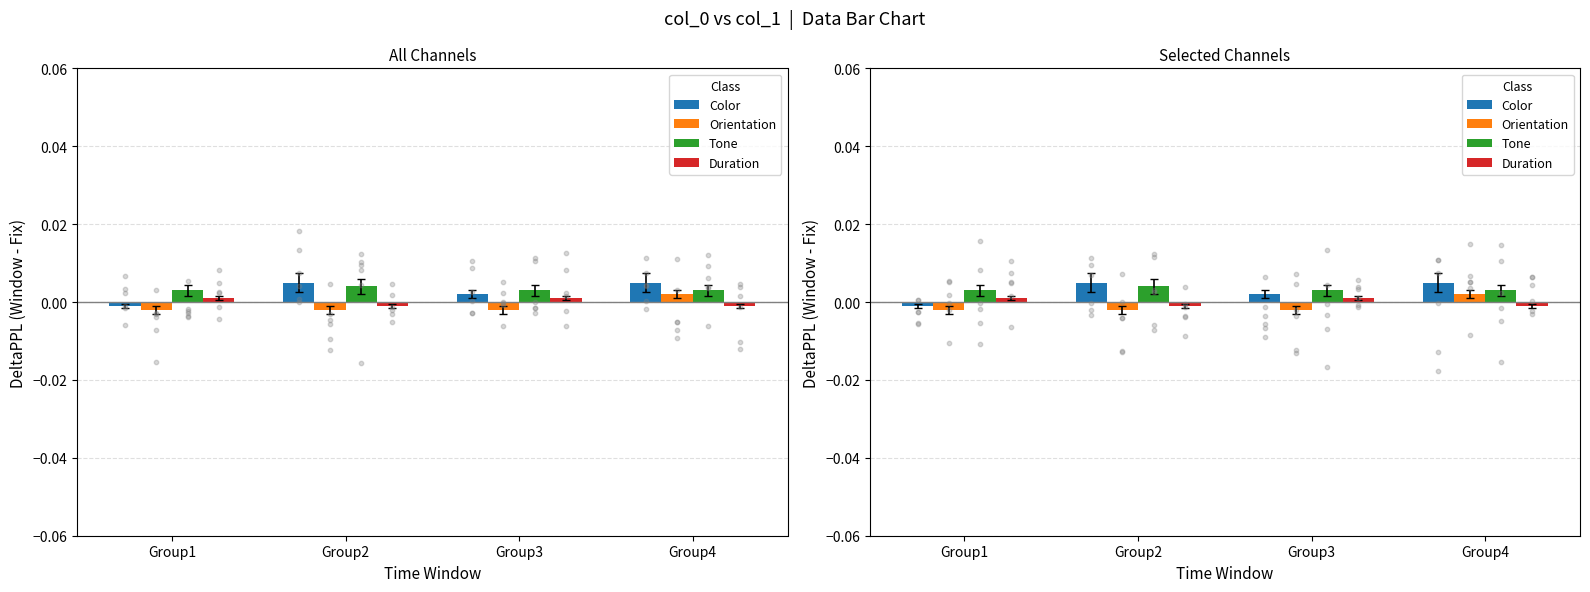

Which series reaches the minimum Y coordinate?

Orientation